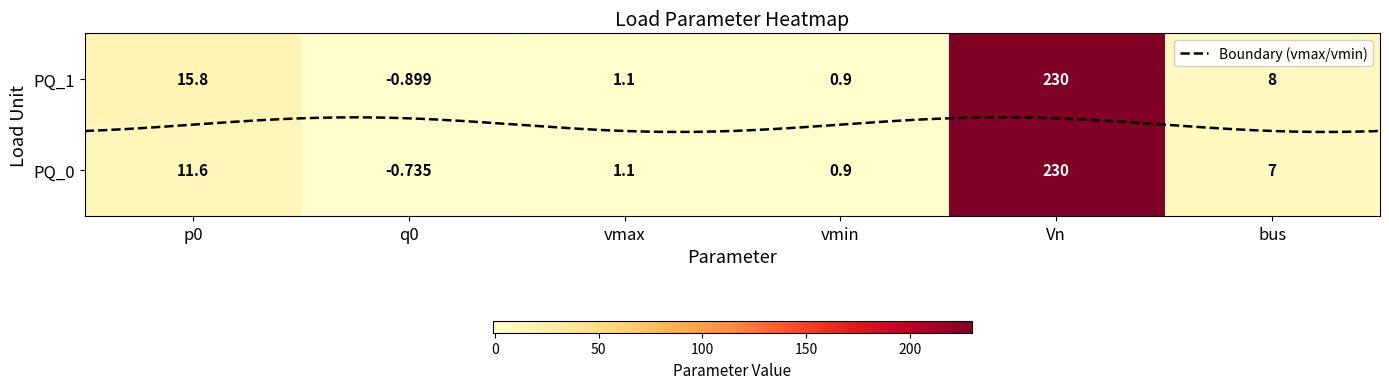

What is the maximum value shown in the chart?

230.0